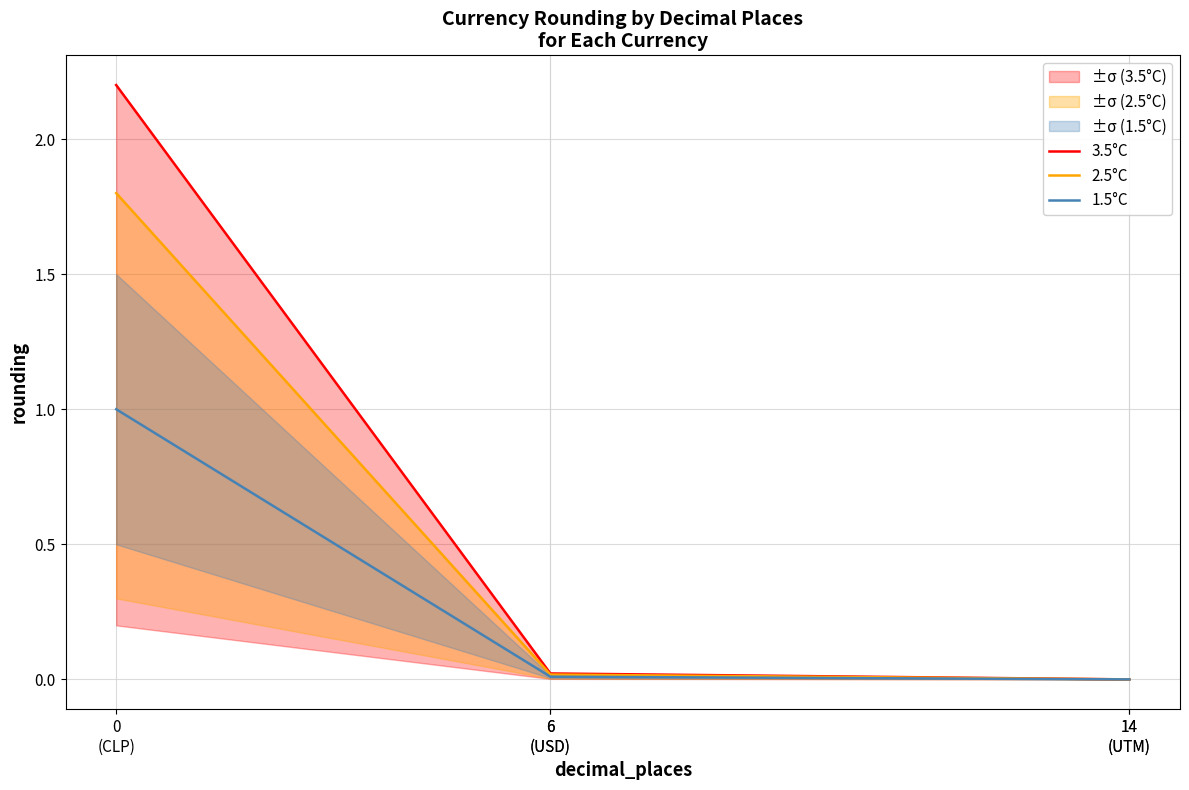

Which category has the lowest value in the 2.5°C series?

14
(UTM)